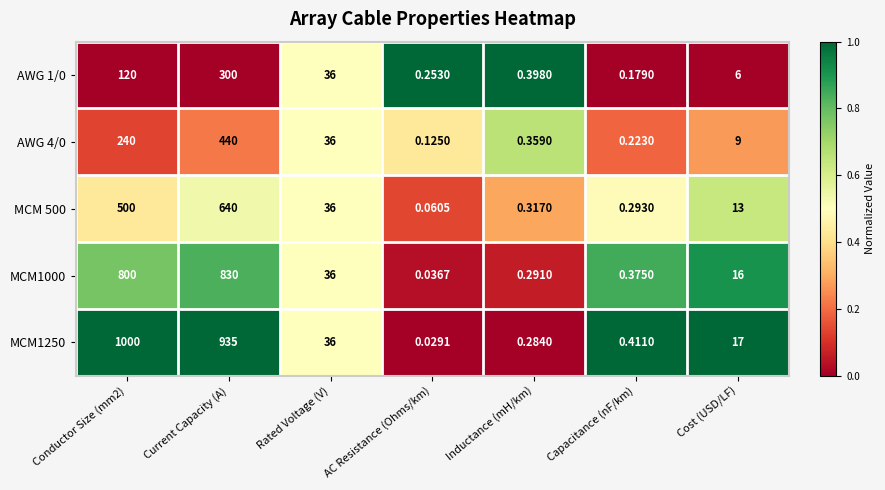

Is the value of MCM 500 at Conductor Size (mm2) greater than the value of MCM1000 at Inductance (mH/km)?

Yes